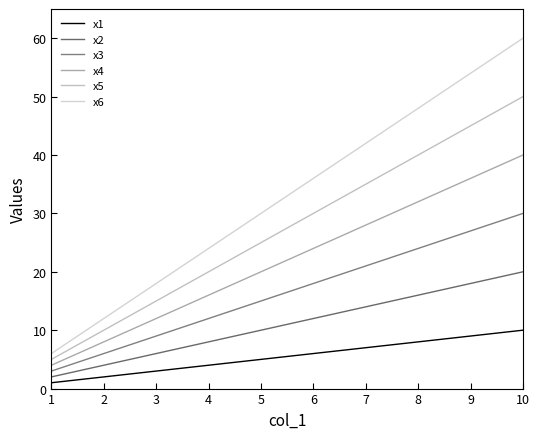

True or false: x6 has a value of 24 at 6.

False